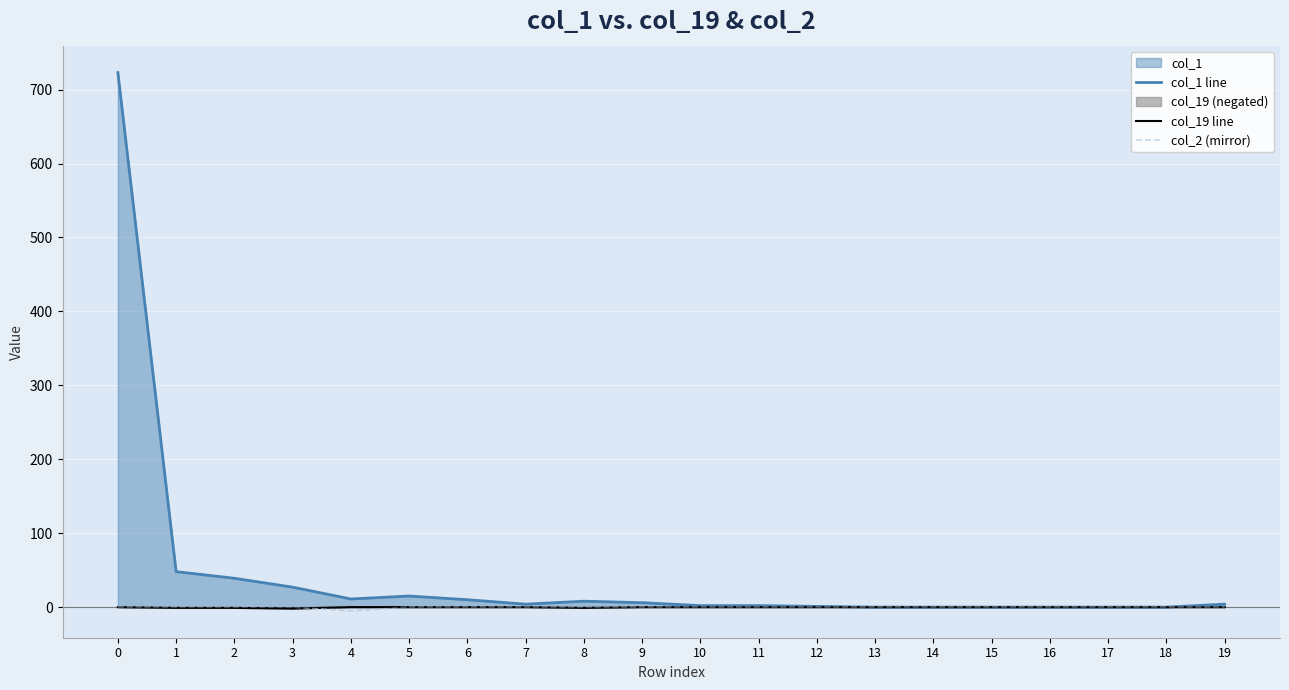

What is the total value across all series at 0?

723